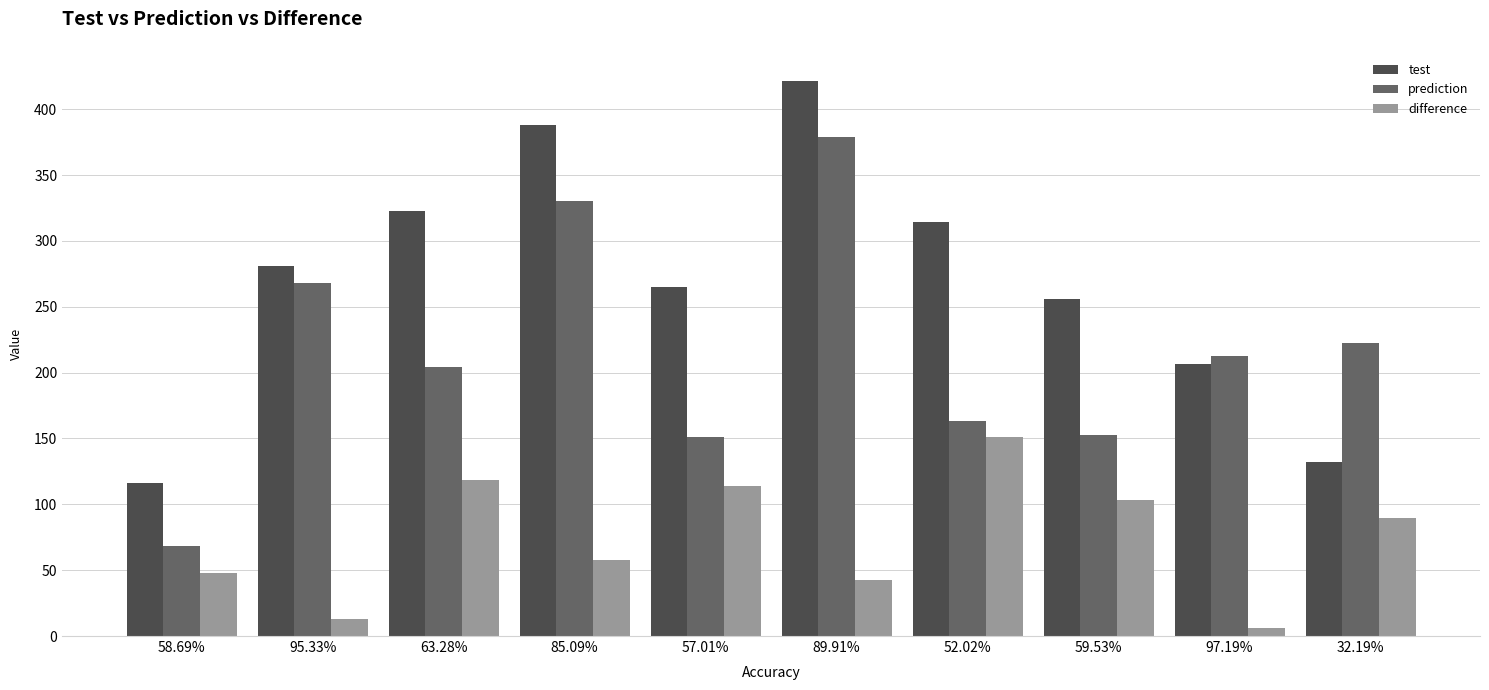

What is the lowest value of the prediction series?

68.1